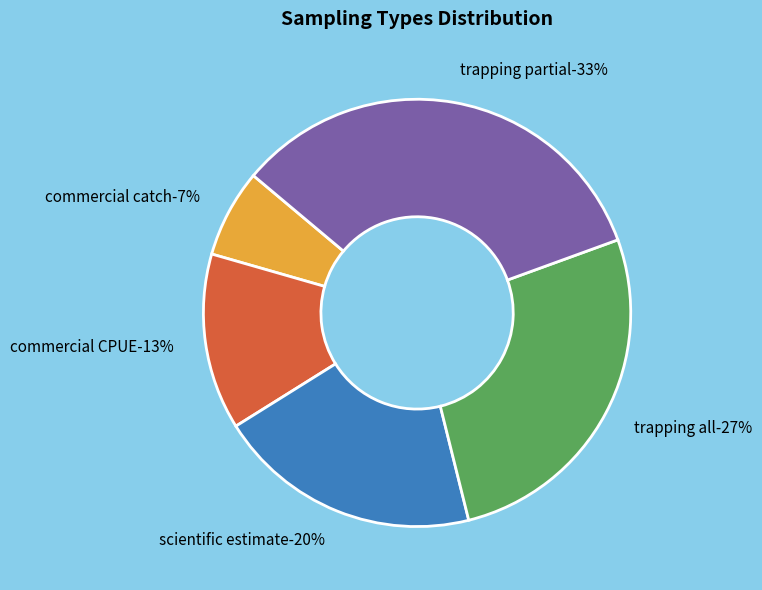

What percentage is the commercial catch slice, to the nearest percent?

7%